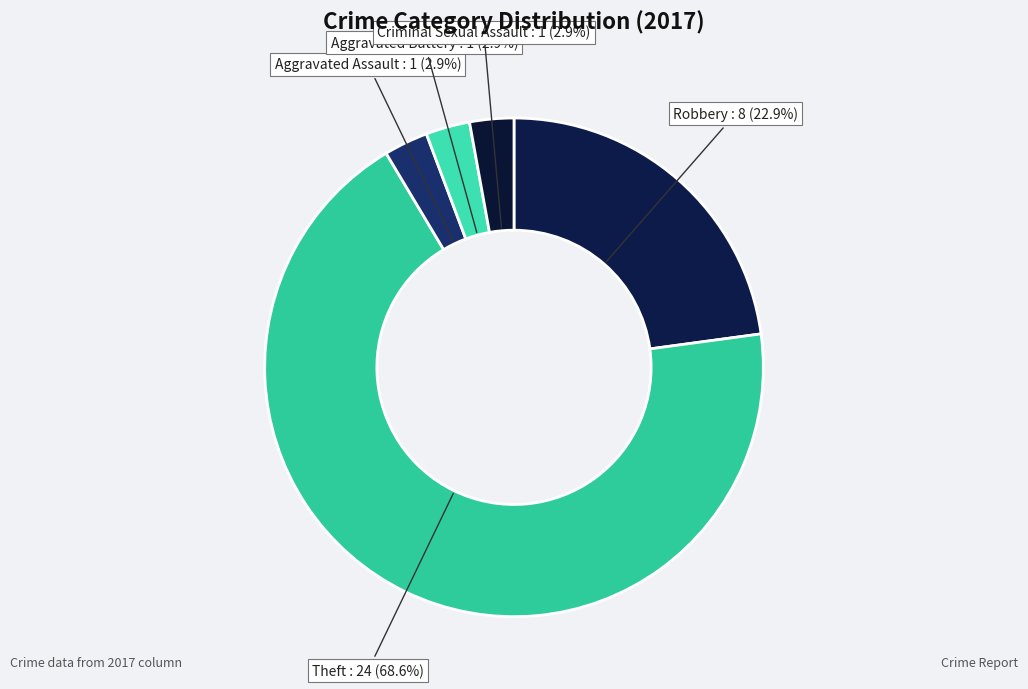

To the nearest percent, what is the difference between the largest and smallest slice percentages?

66%